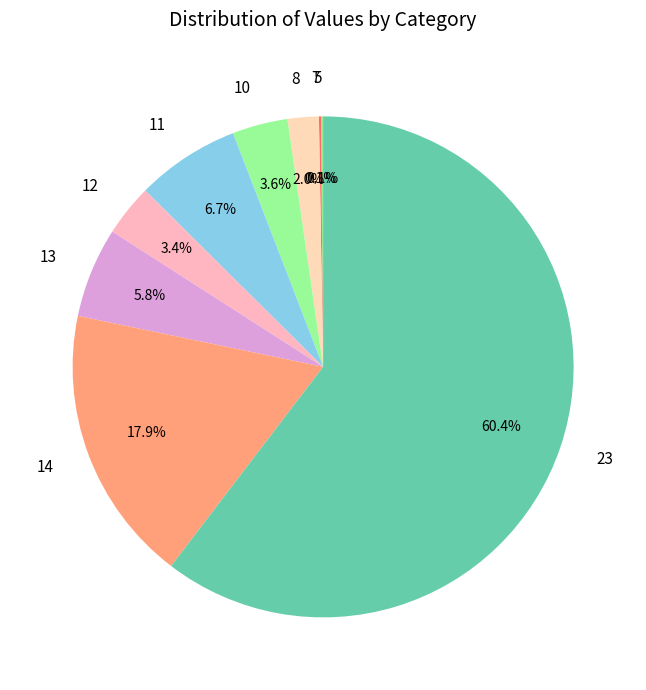

Which slice is the largest?

23